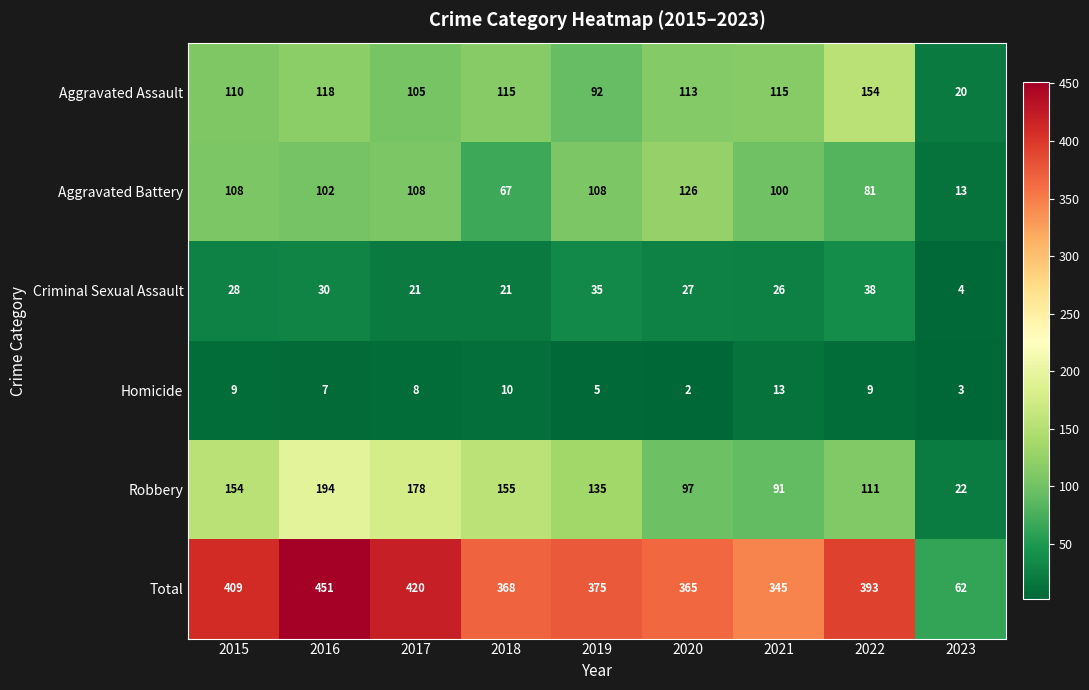

True or false: Criminal Sexual Assault has a value of 45 at 2021.

False